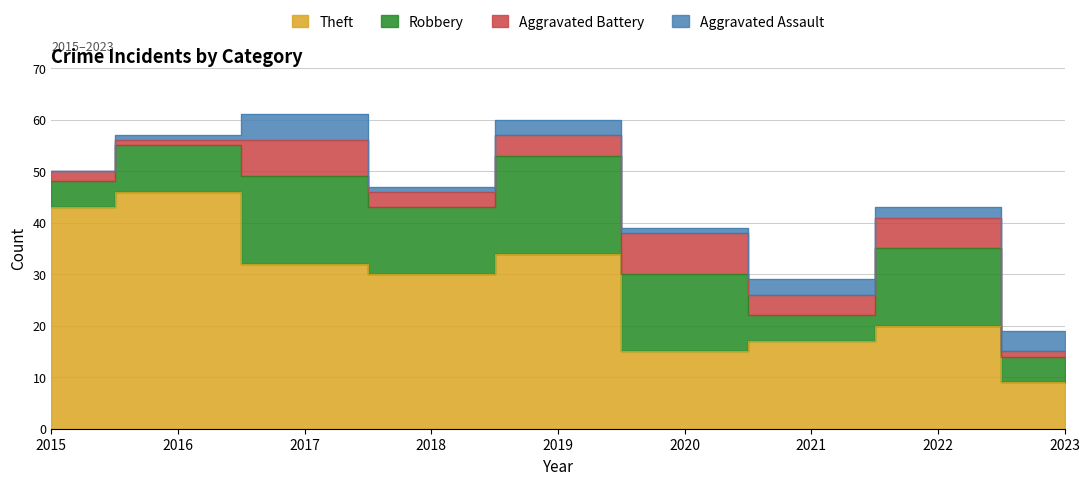

What are all the series names shown in the legend?

Robbery, Theft, Aggravated Battery, Aggravated Assault